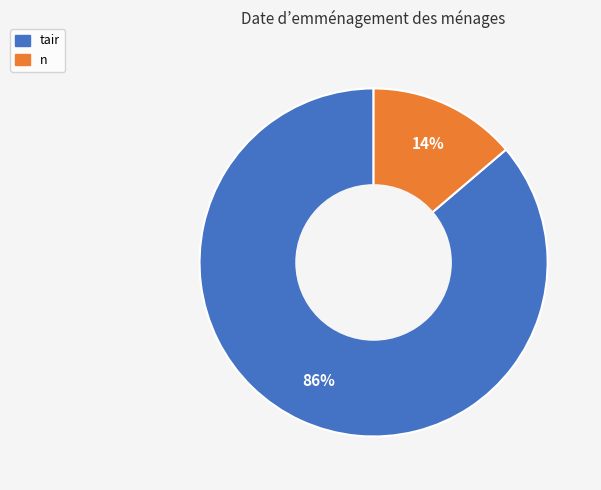

Does any single category account for the majority?

Yes